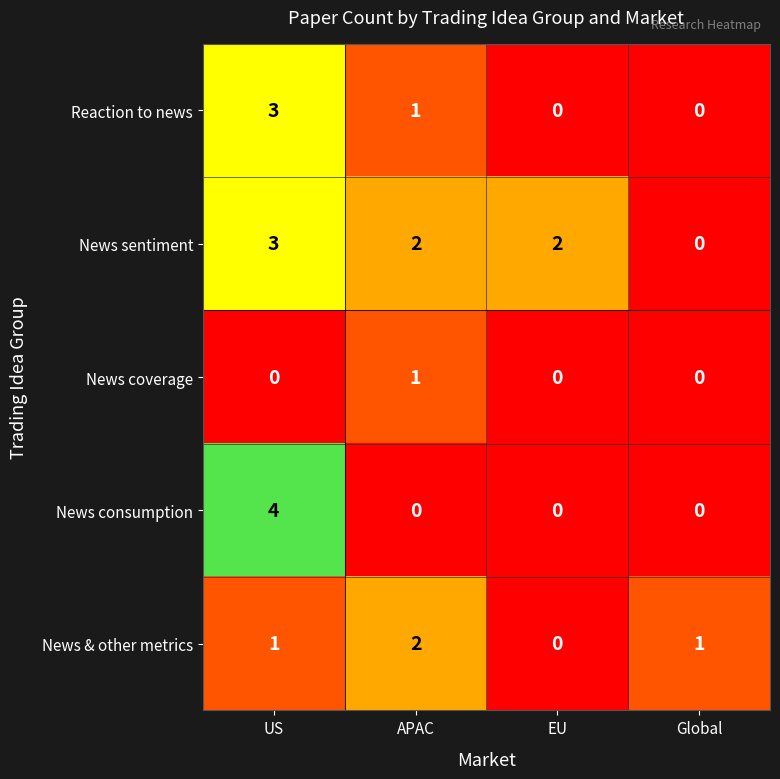

What is the sum of all News sentiment values?

7